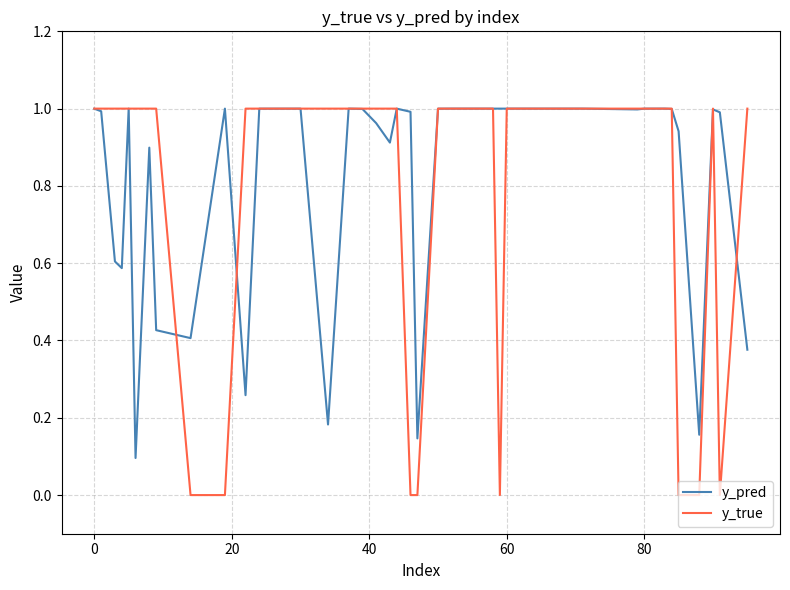

In y_pred, how many points are higher than both neighbors (excluding endpoints)?

9